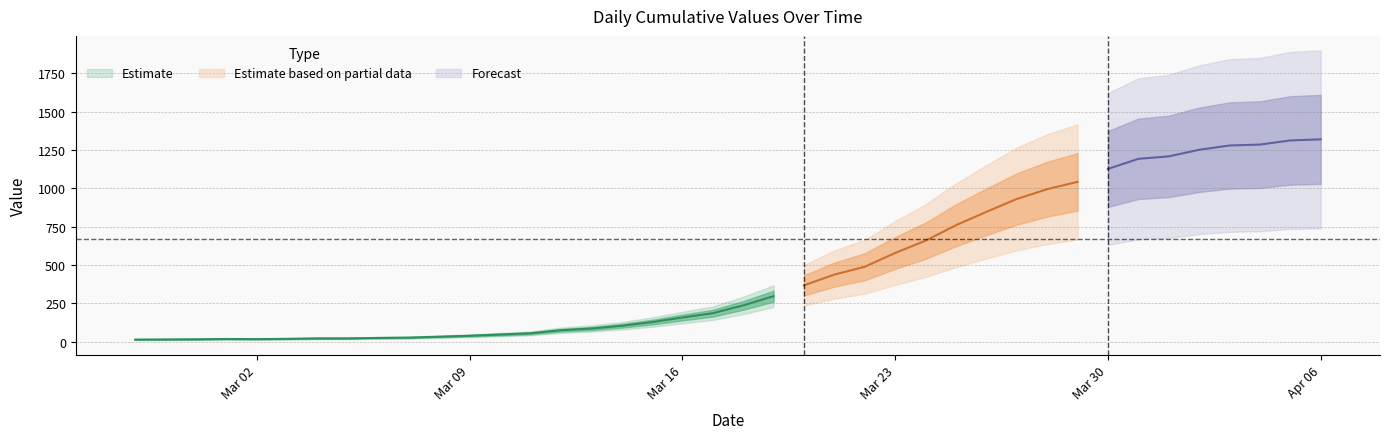

Approximately how many times larger is the value at 2020-03-21 compared to 2020-03-14?

4.2